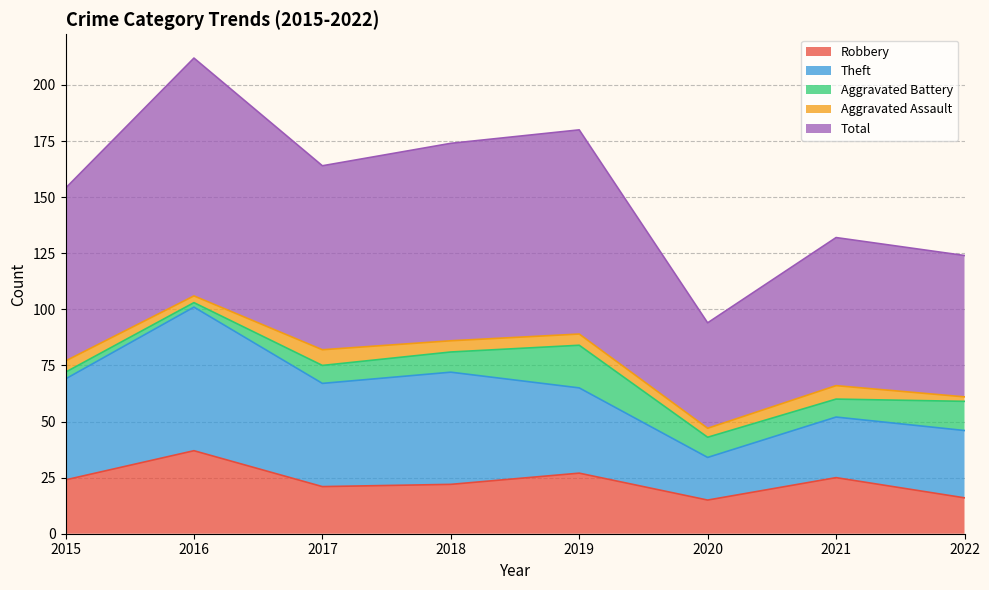

List the labels in order of Aggravated Battery value, smallest first.

2016, 2015, 2017, 2021, 2018, 2020, 2022, 2019